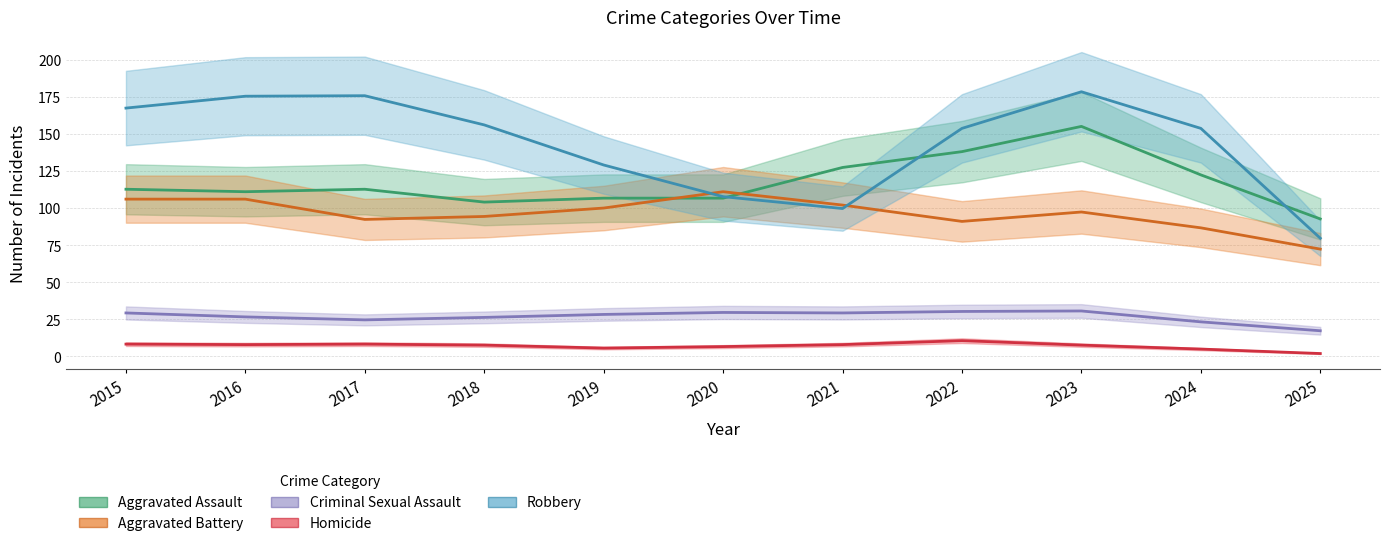

What is the value of the Aggravated Battery point at the 1st from the left?

108